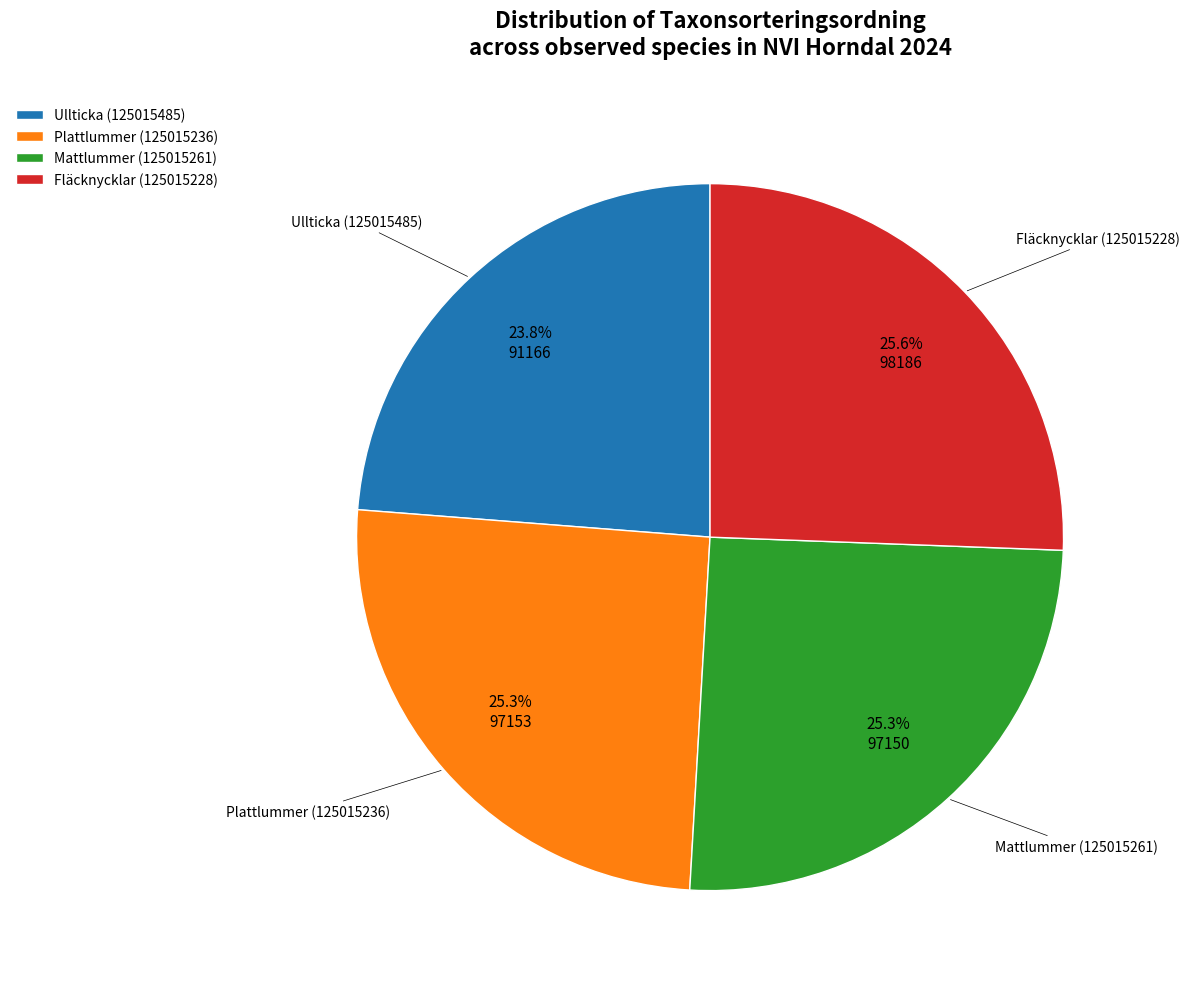

To the nearest percent, what is the difference between the Fläcknycklar (125015228) and Ullticka (125015485) slice percentages?

2%